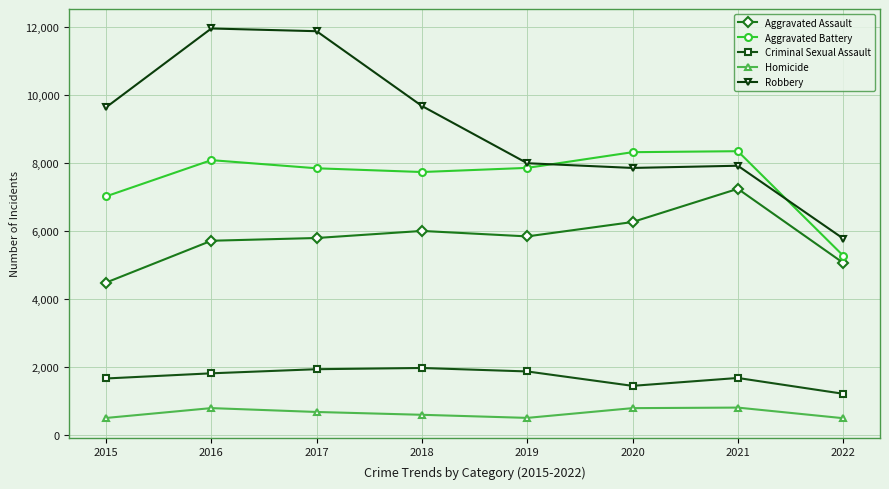

What are all the series names shown in the legend?

Aggravated Assault, Aggravated Battery, Criminal Sexual Assault, Homicide, Robbery